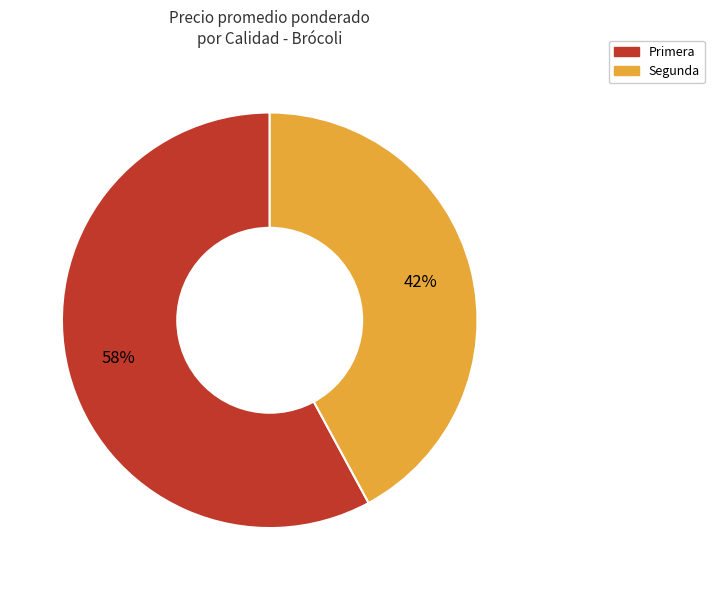

To the nearest percent, what is the difference between the largest and smallest slice percentages?

16%